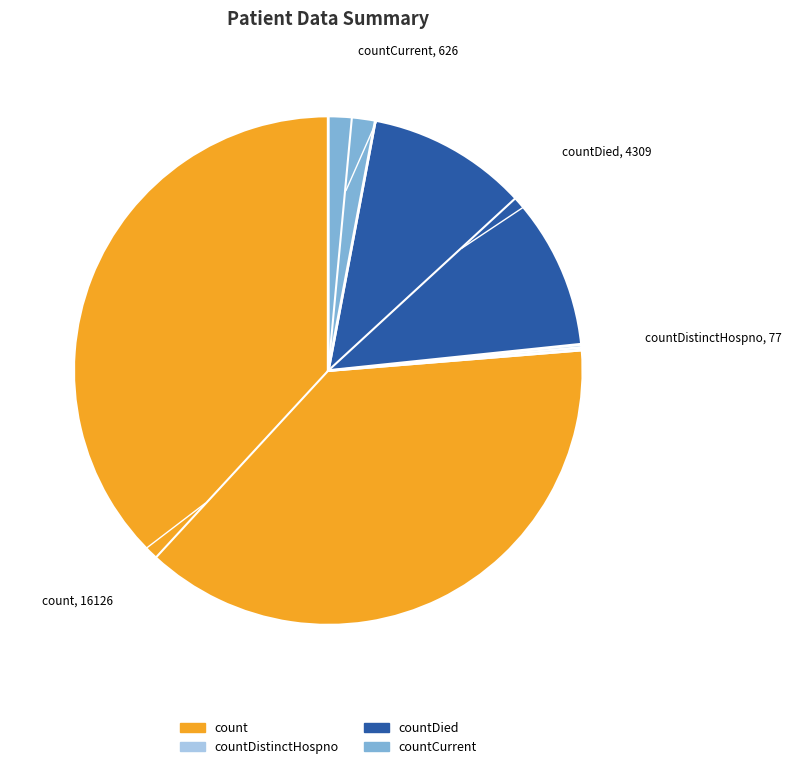

Does any single category account for the majority?

Yes